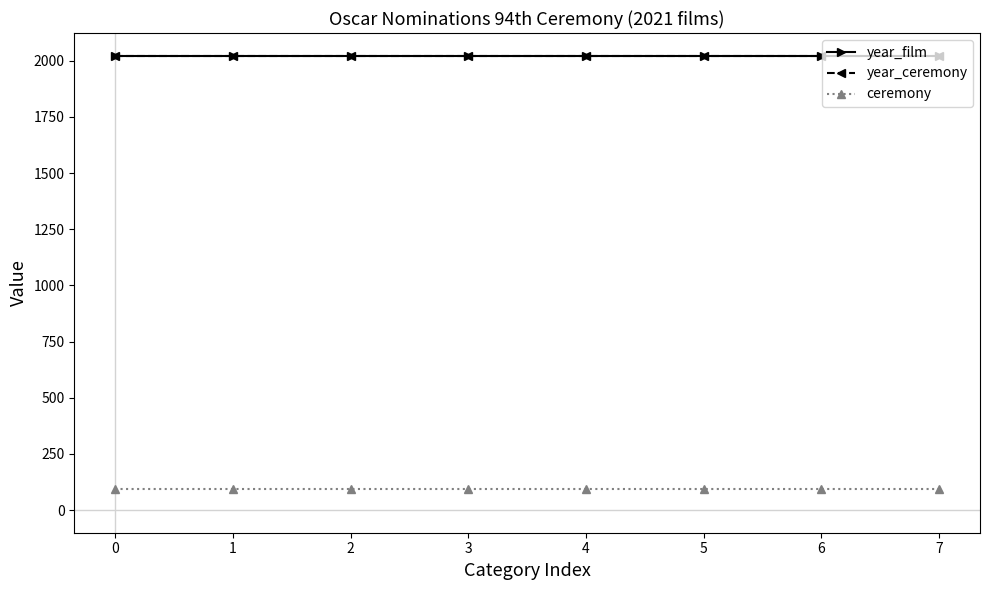

What is the value of the ceremony point at the 5th from the left?

94